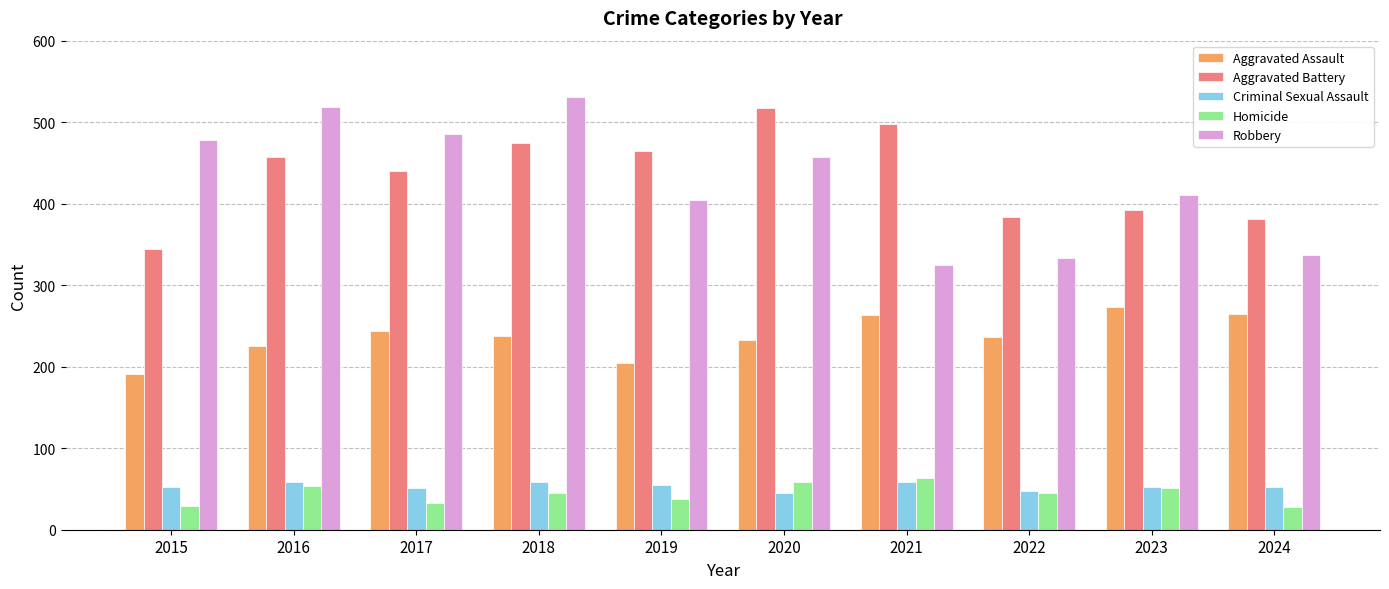

What is the smallest value displayed?

28